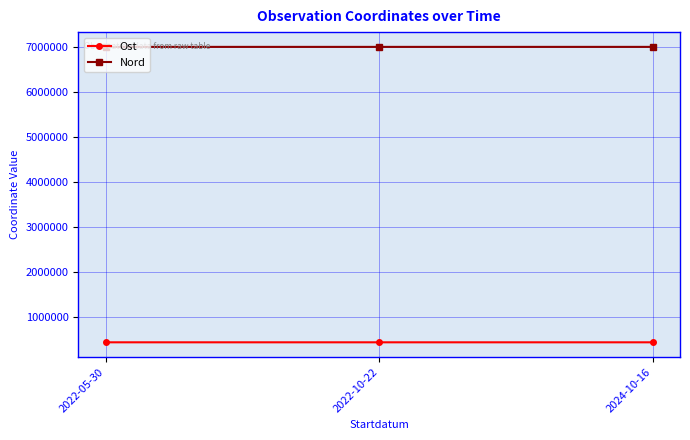

Rank the series by their average value, from highest to lowest.

Nord, Ost